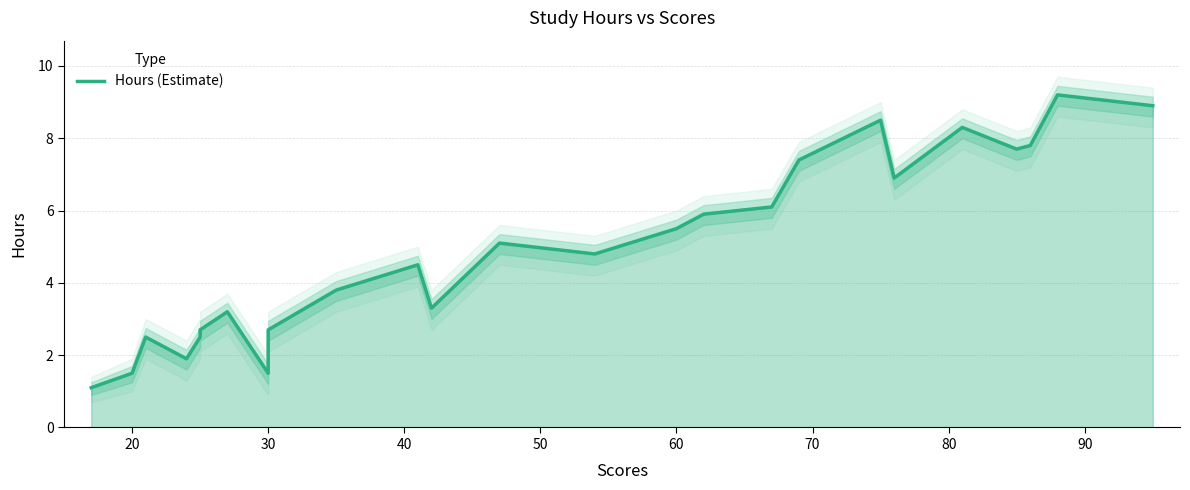

True or false: the data has more than 0 interior local peaks.

True